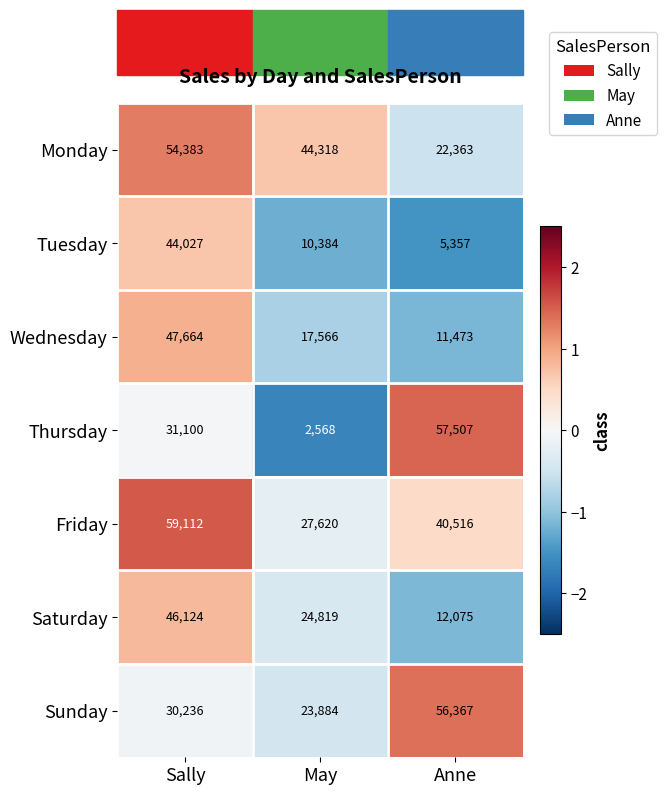

What is the maximum value shown in the chart?

59112